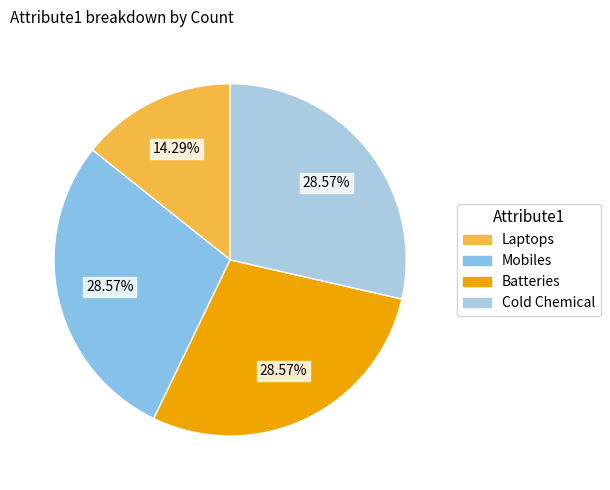

How many segments does this pie chart have?

4